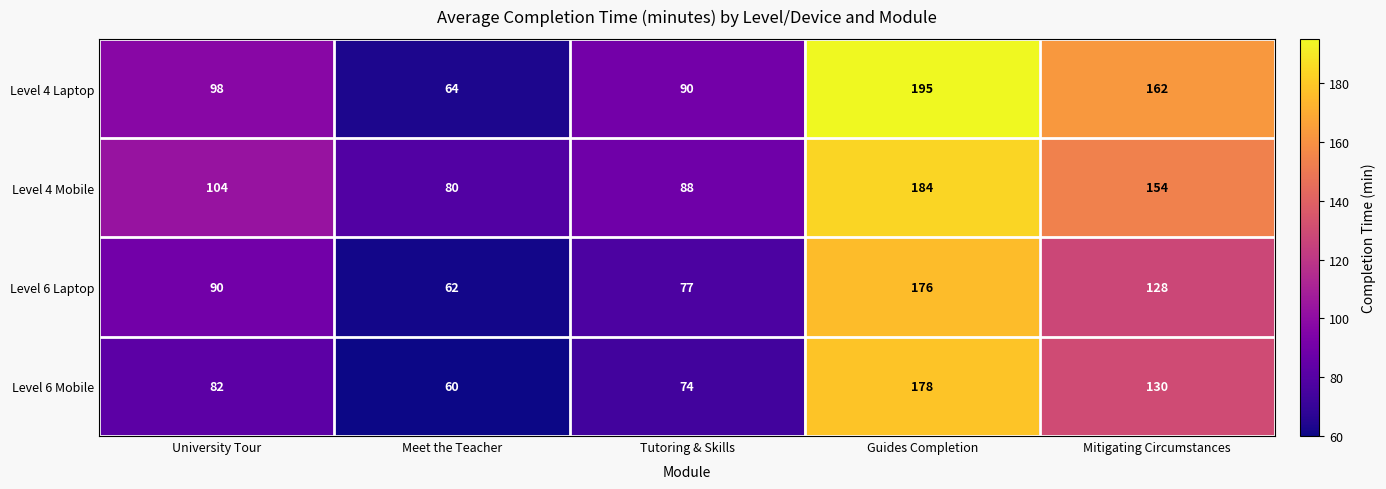

What value does the Level 6 Mobile series have at Guides Completion, to the nearest 10?

180